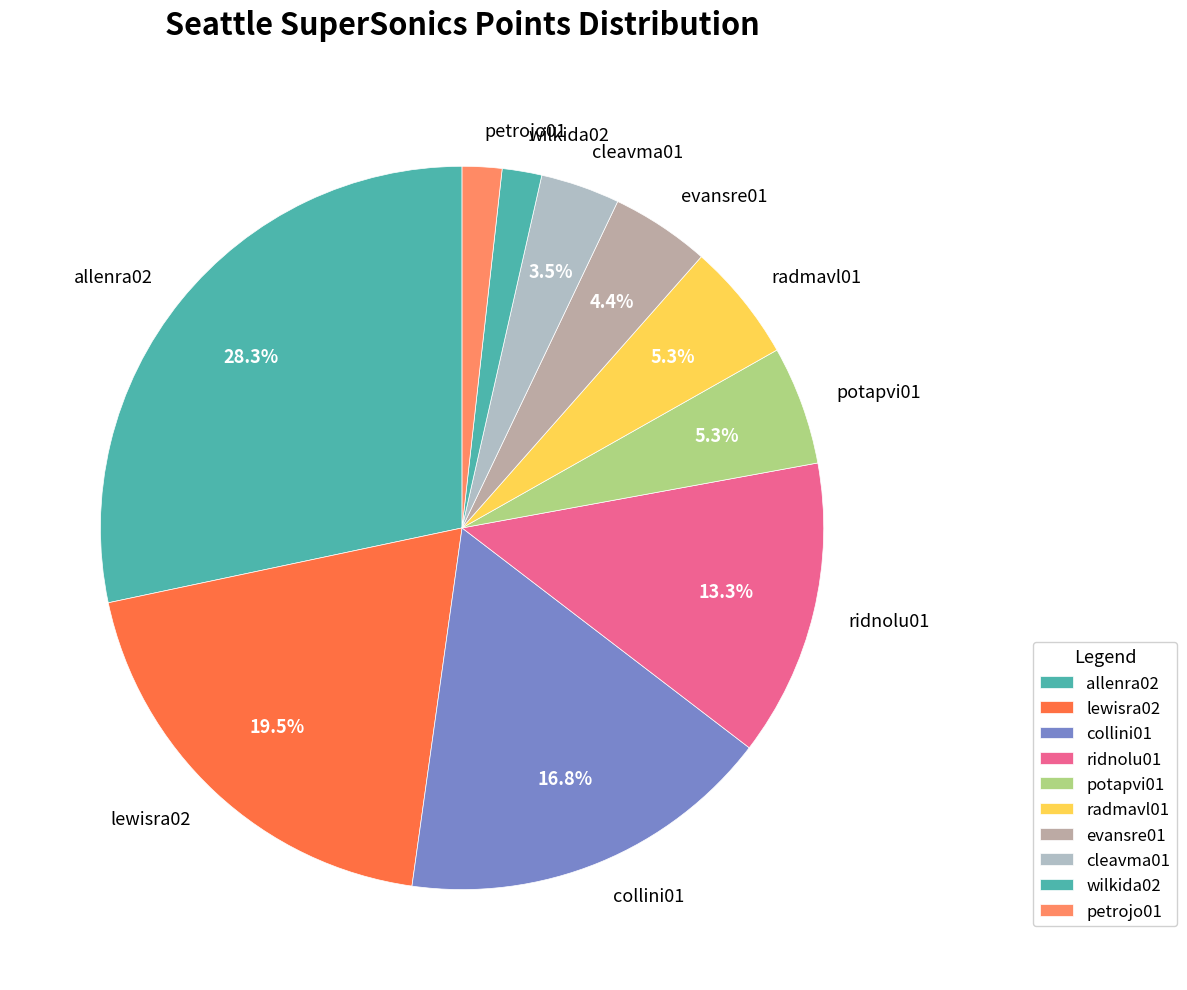

Do lewisra02 and ridnolu01 together represent more than half of the pie?

No